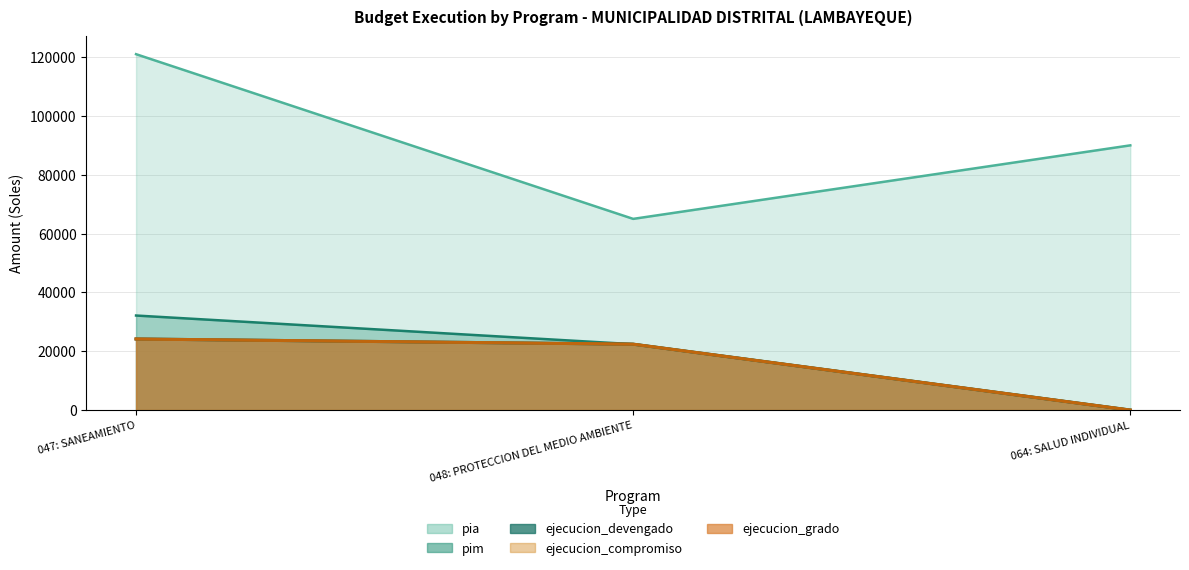

Is it true that ejecucion_grado equals 7219 at 048: PROTECCION DEL MEDIO AMBIENTE?

False